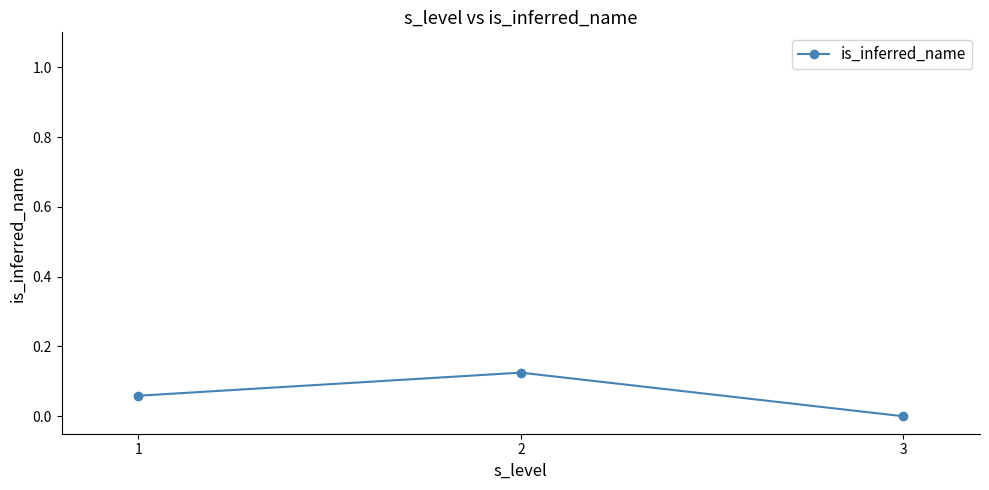

Which label corresponds to the smallest value in the chart?

3